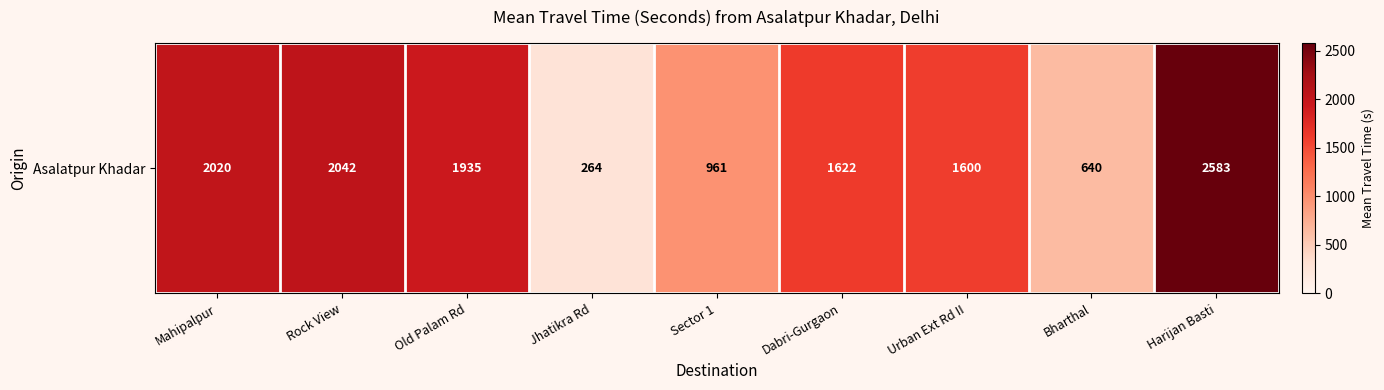

Count the number of values greater than 1622.

4